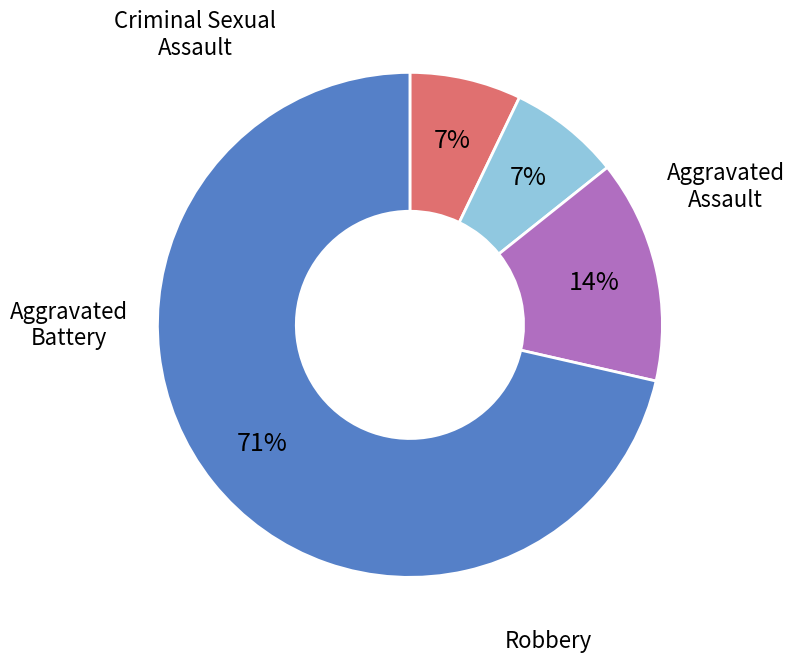

Approximately how many times larger is the value at Criminal Sexual Assault compared to Aggravated Battery?

2.0